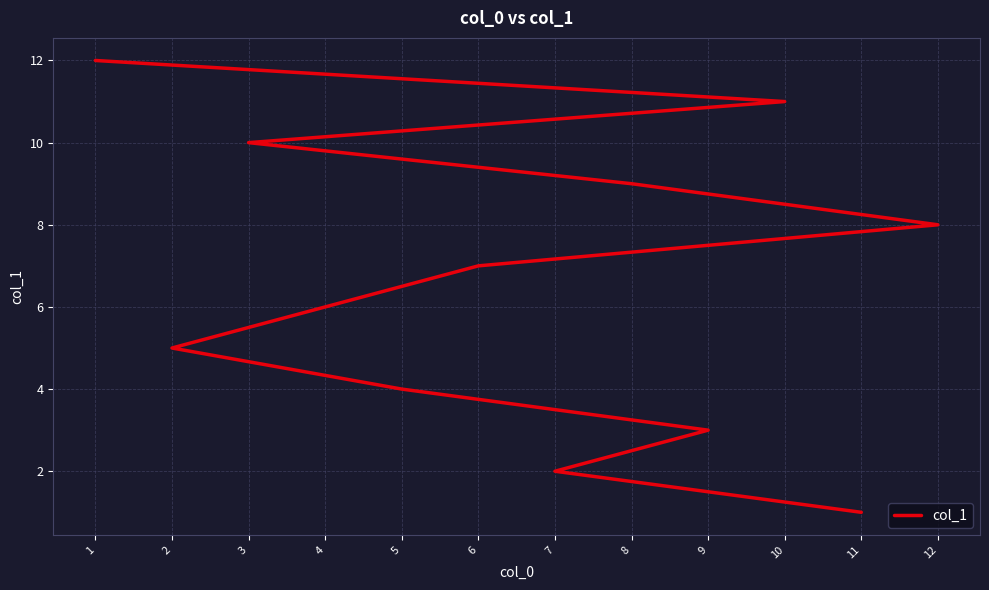

What is the difference between the second highest and minimum values?

10